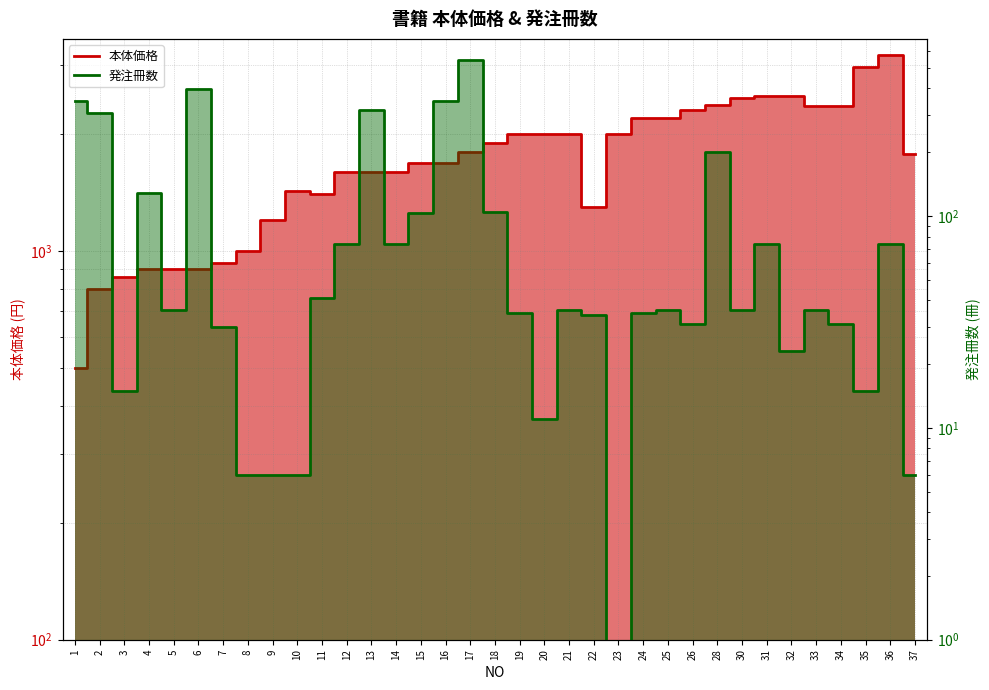

At which category is the sum across all series the highest?

36